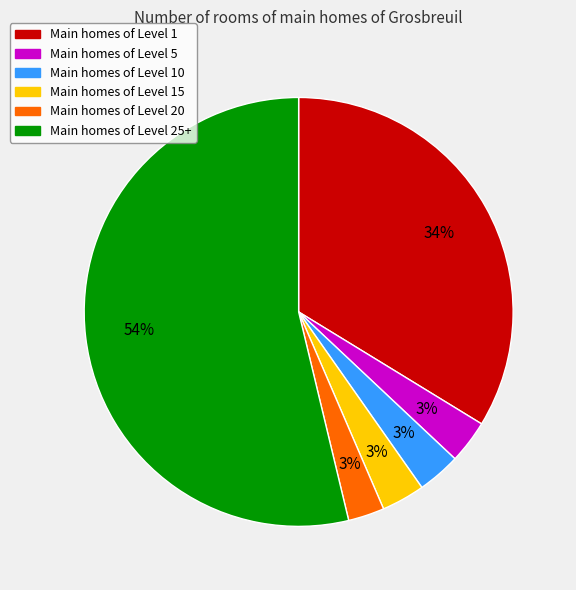

Is there any slice that represents more than half of the pie?

Yes